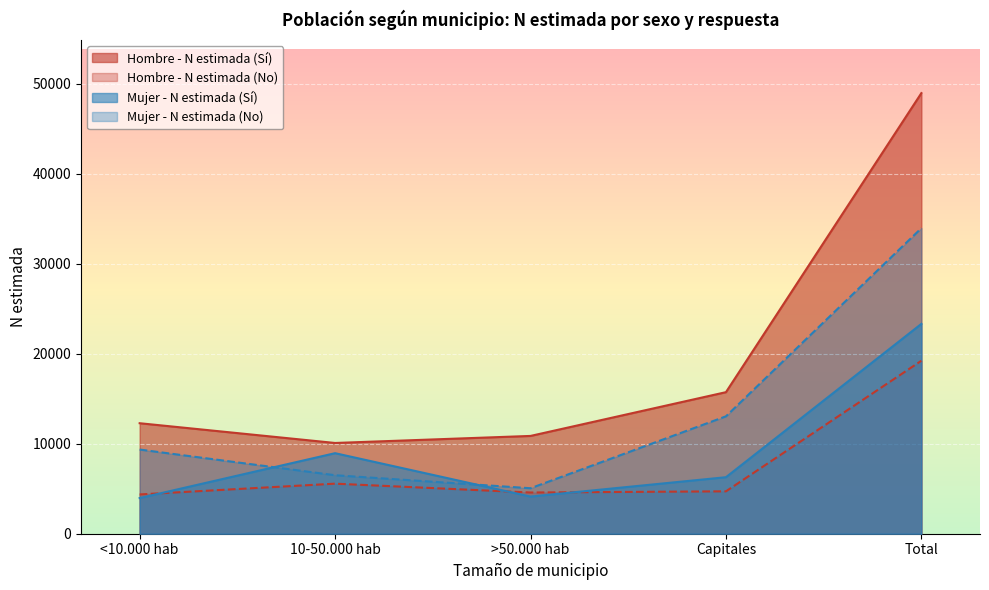

Which category has the lowest value across all series?

<10.000 hab